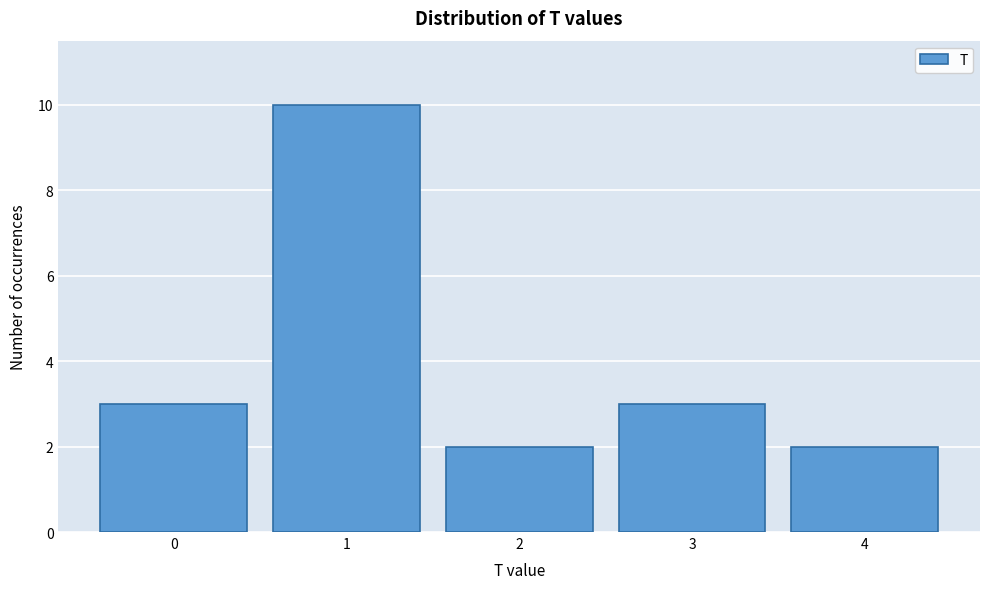

Reading right to left, transcribe all the data shown in this chart.

4=2	3=3	2=2	1=10	0=3